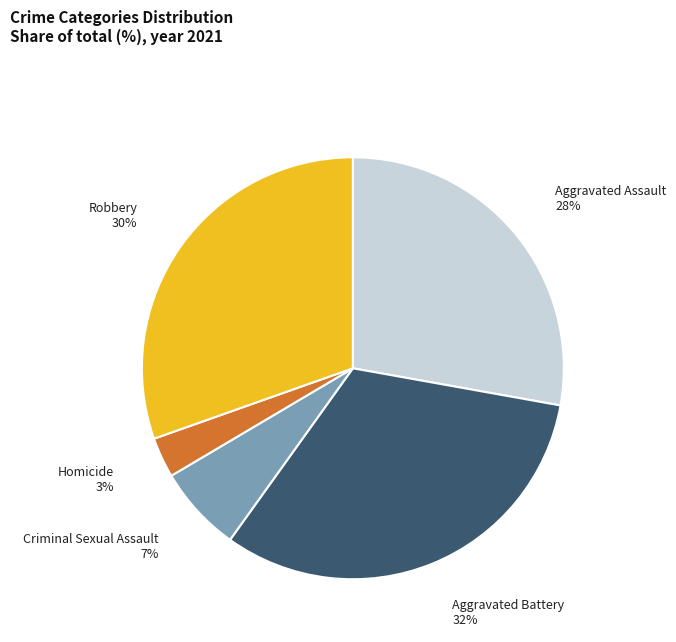

What is the ratio of the value at Aggravated Assault to the value at Aggravated Battery?

0.9